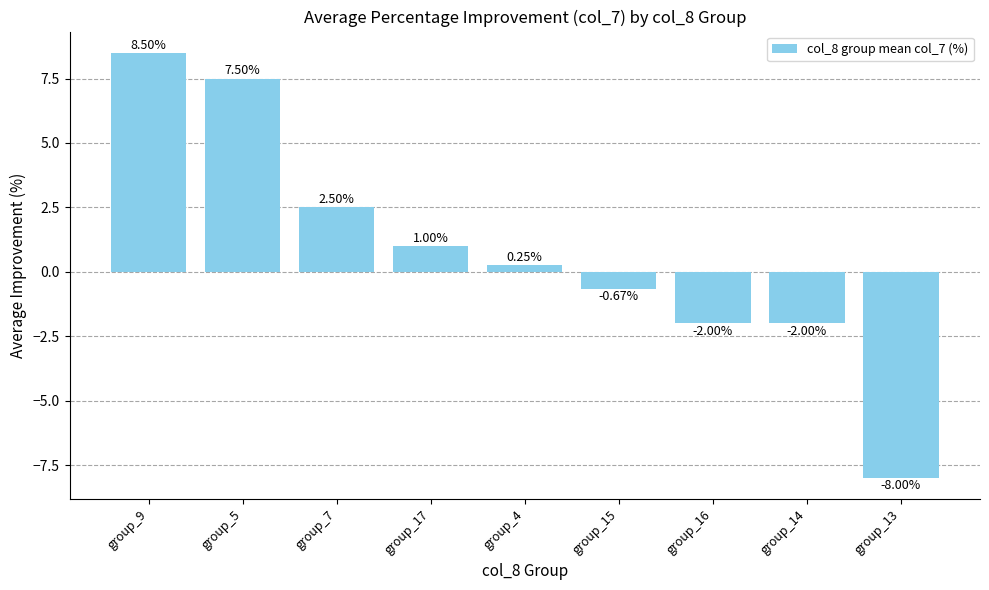

What is the average value?

0.8